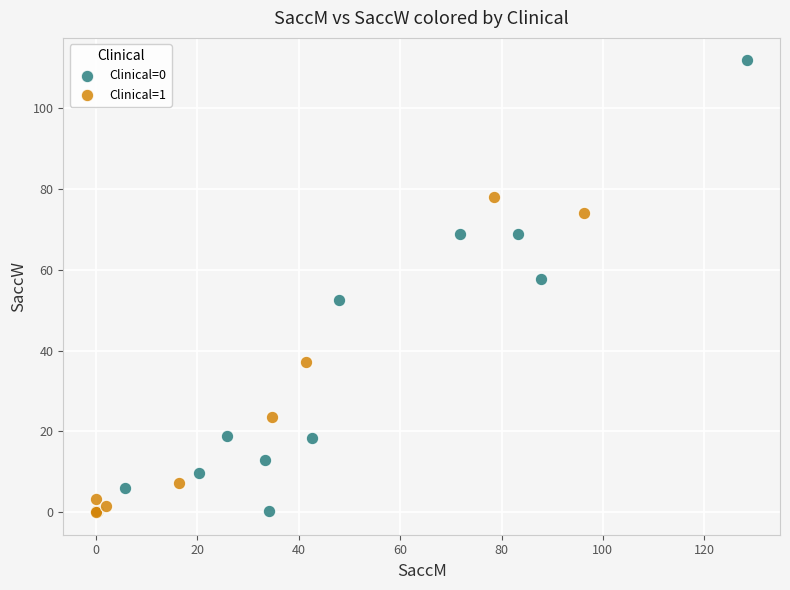

Which series reaches the maximum Y coordinate?

Clinical=0